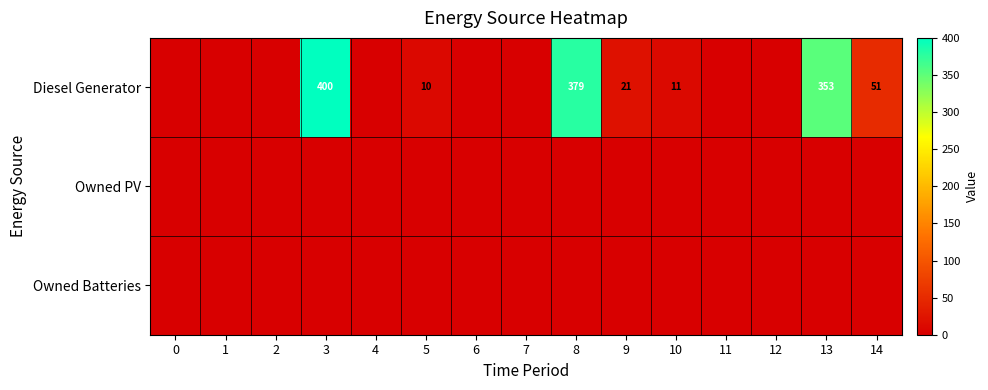

Is it true that Diesel Generator equals 5 at 10?

False